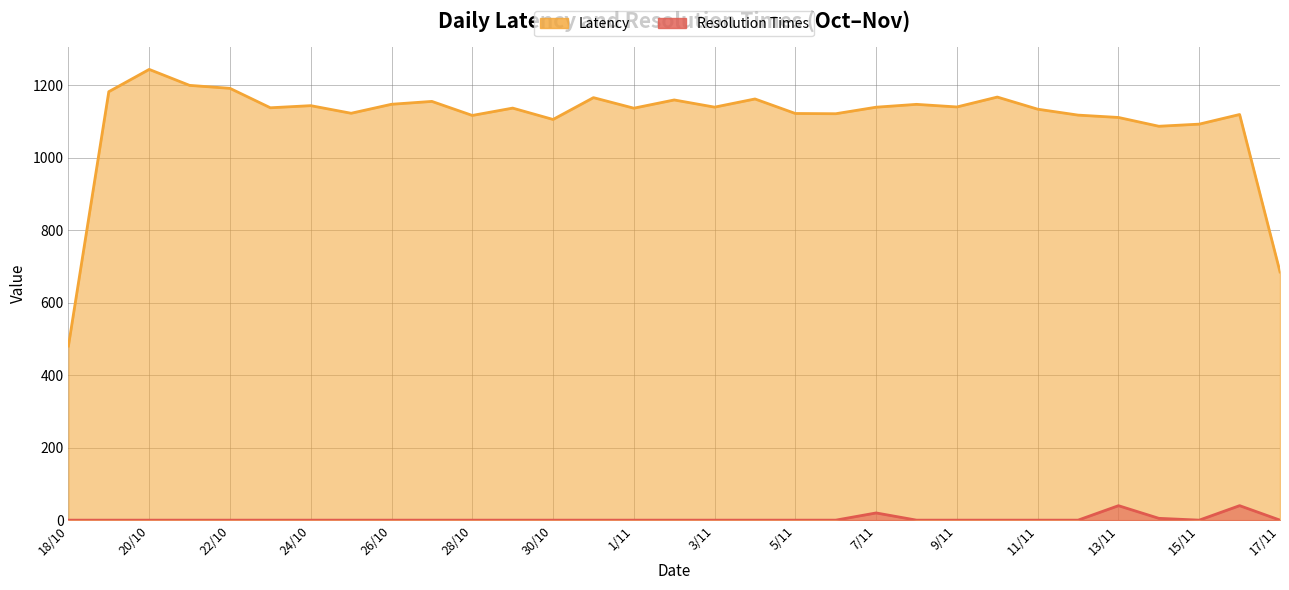

How many interior local peaks does the Resolution Times series have?

3